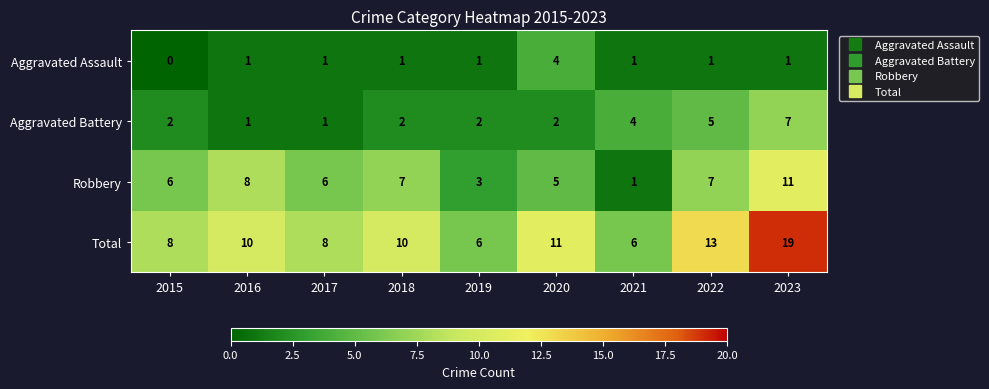

At which category is the sum across all series the highest?

2023